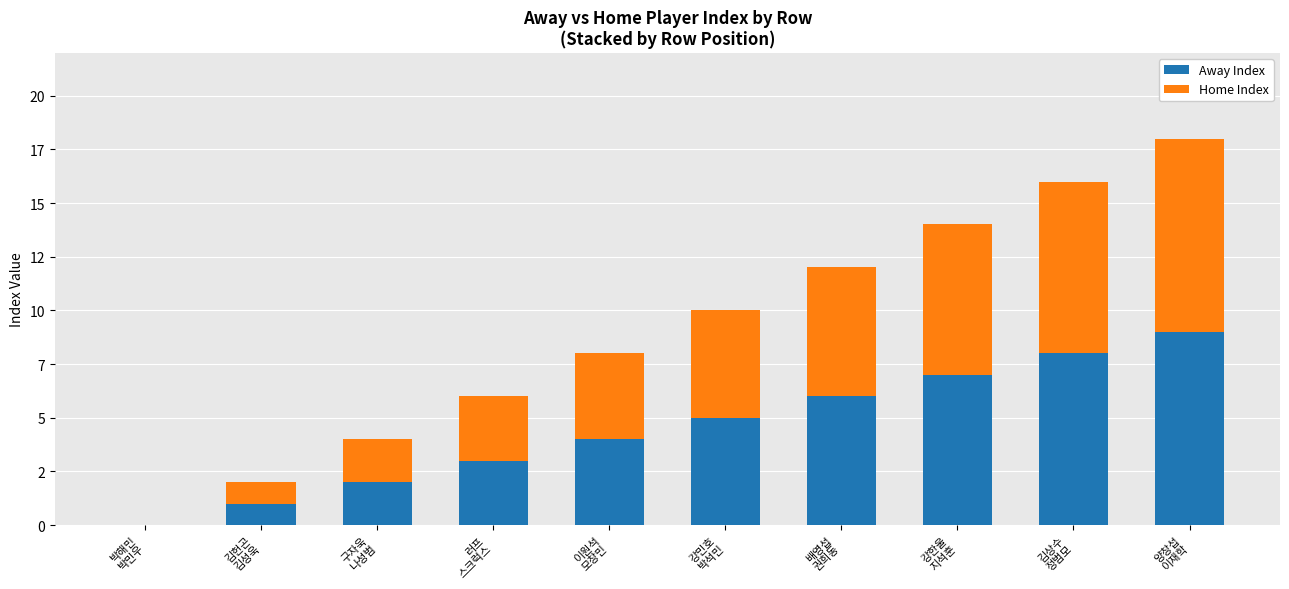

What are all the series names shown in the legend?

Away Index, Home Index